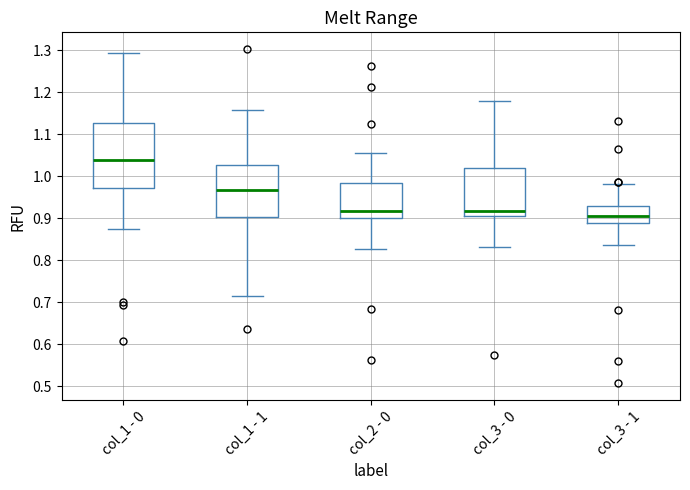

Reading left to right, transcribe this box plot: for each box, give where its median line is, the range the box spans, and where its two whiskers end, as read against the y-axis. The values are not printed on the chart, so give them approximately, as read against the axis.

col_1 - 0: median 1.04, box 0.97 to 1.13, whiskers 0.87 to 1.29
col_1 - 1: median 0.97, box 0.90 to 1.03, whiskers 0.71 to 1.16
col_2 - 0: median 0.92, box 0.90 to 0.98, whiskers 0.83 to 1.06
col_3 - 0: median 0.92, box 0.90 to 1.02, whiskers 0.83 to 1.18
col_3 - 1: median 0.90, box 0.89 to 0.93, whiskers 0.83 to 0.98